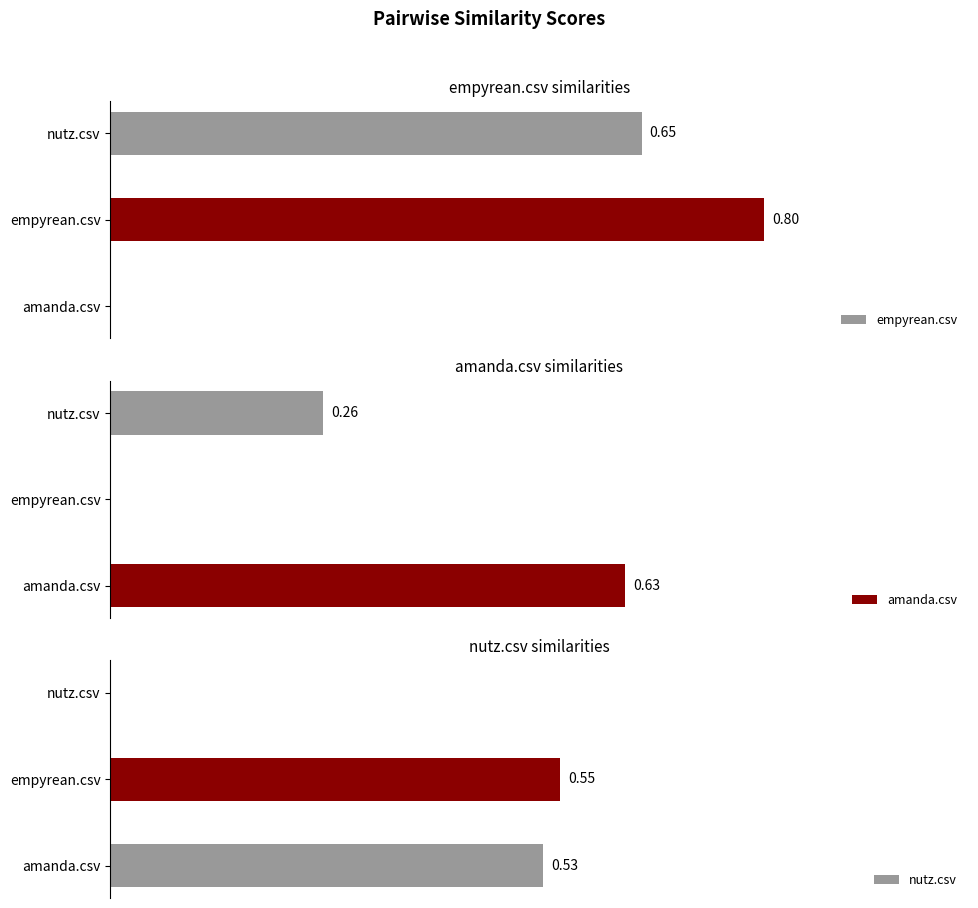

What is the maximum value shown in the chart?

0.8